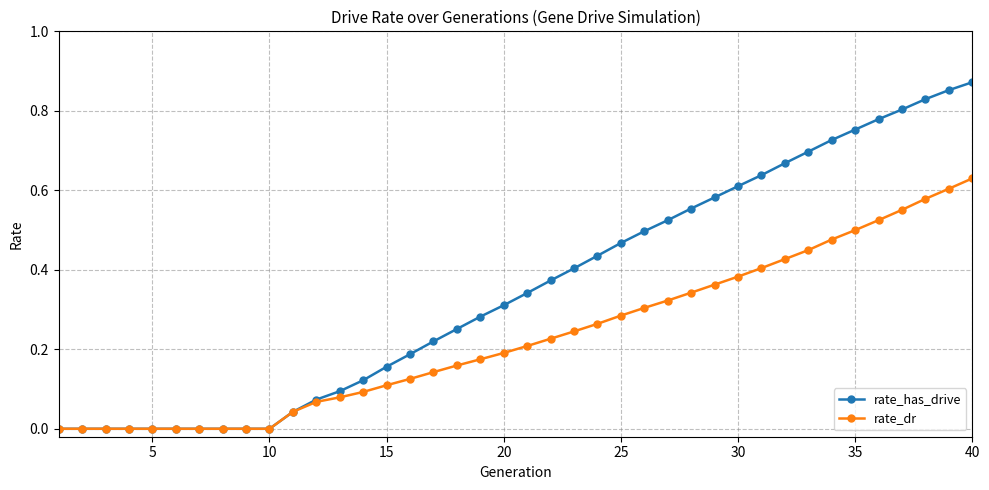

How many categories are shown in the chart?

40